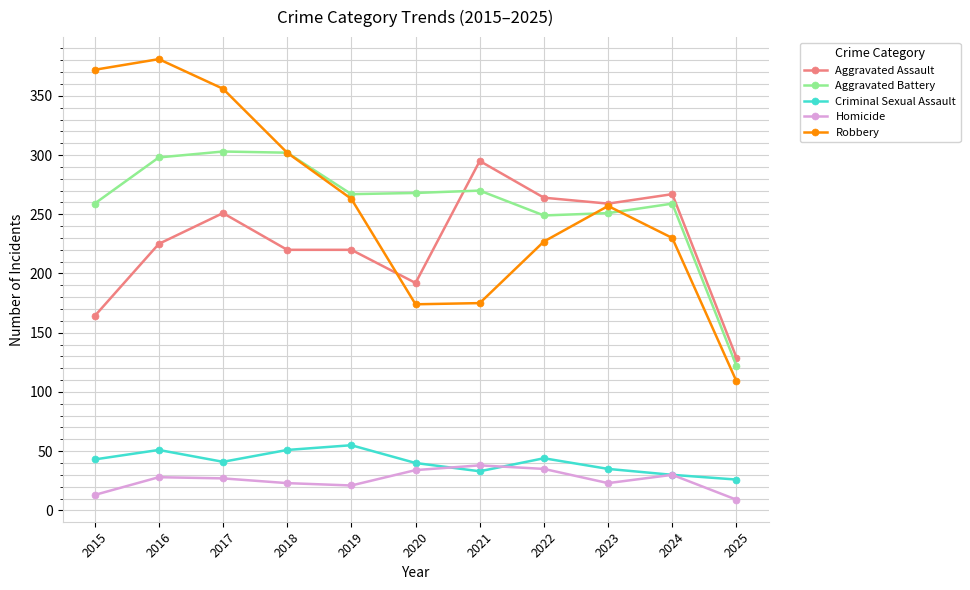

What are all the series names shown in the legend?

Aggravated Assault, Aggravated Battery, Criminal Sexual Assault, Homicide, Robbery